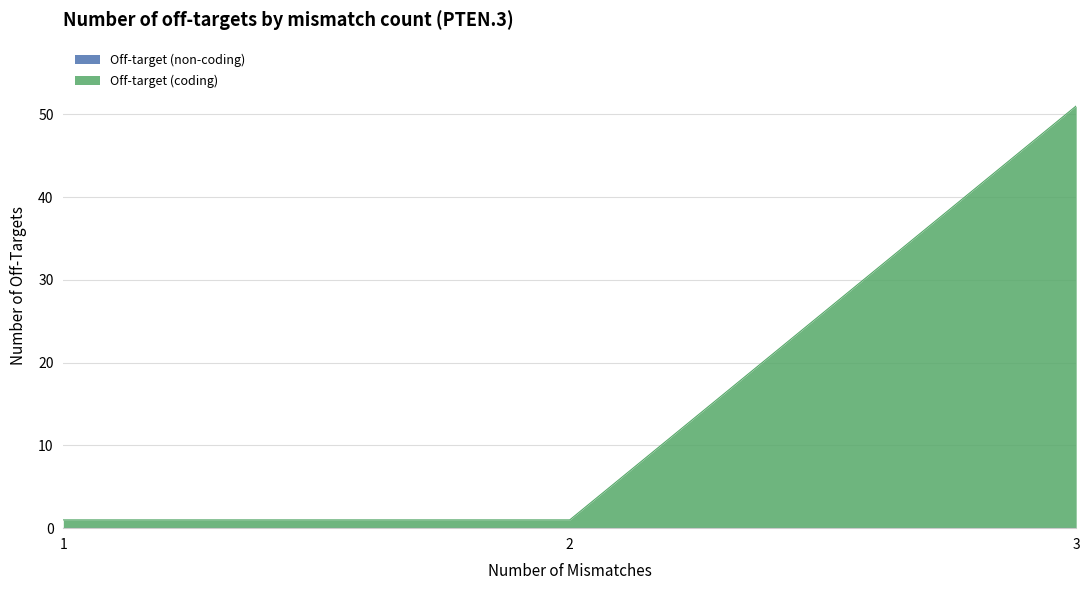

At which category does the chart reach its minimum across all series?

1